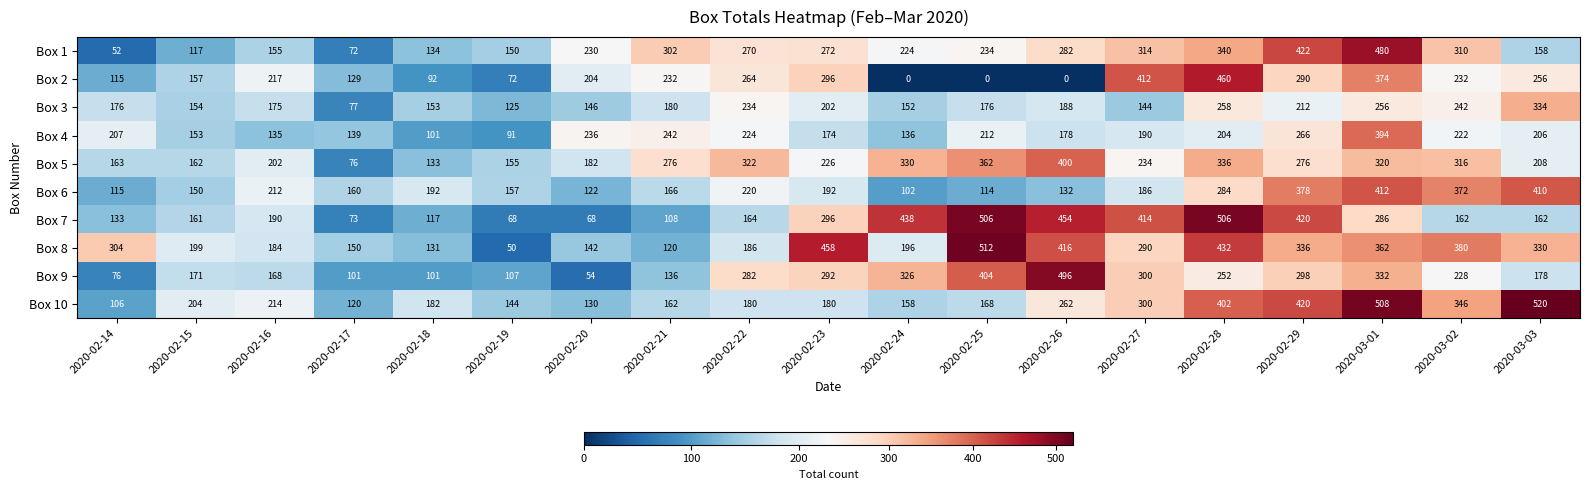

What is the sum of the Box 6 values at 2020-02-28 and 2020-02-18?

476